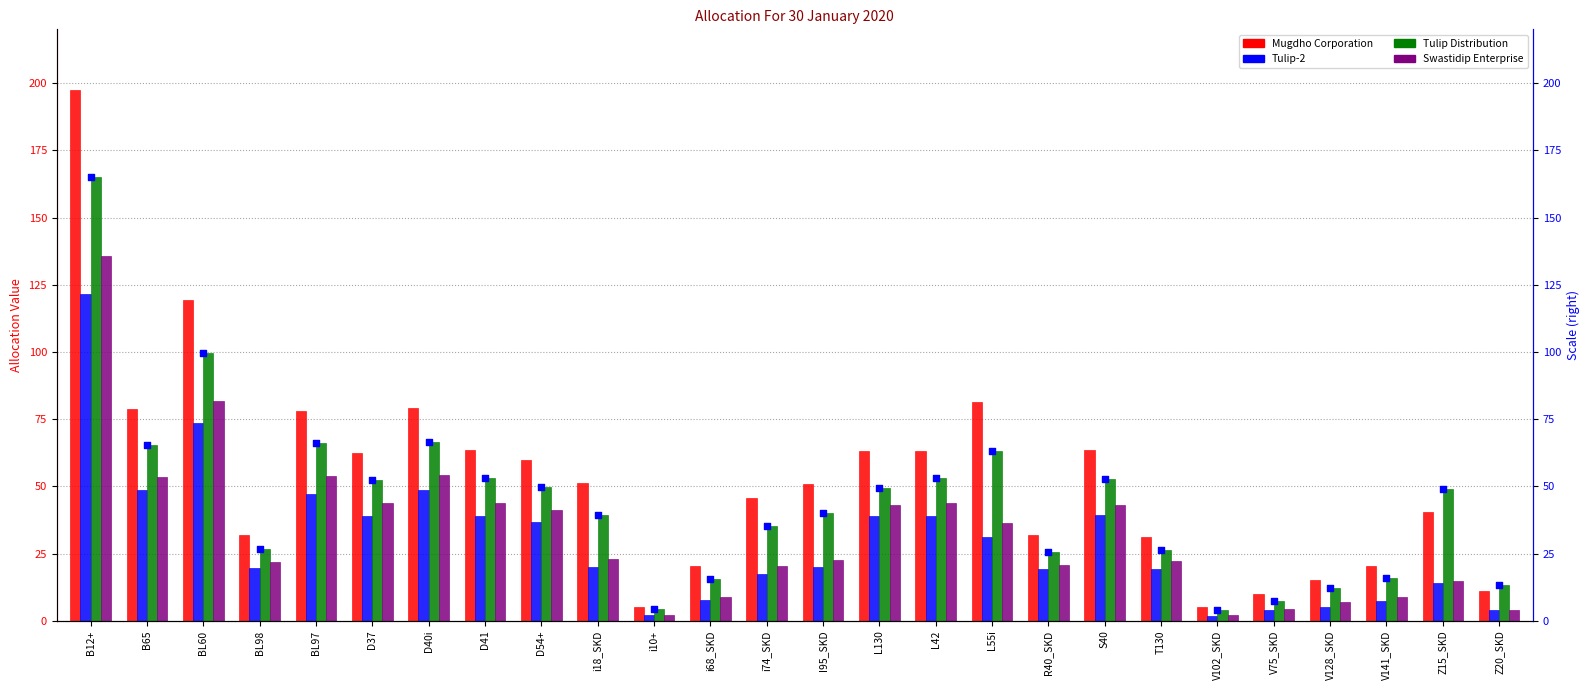

Is the value of Mugdho Corporation at L42 greater than the value of Tulip Distribution (scatter) at D54+?

Yes